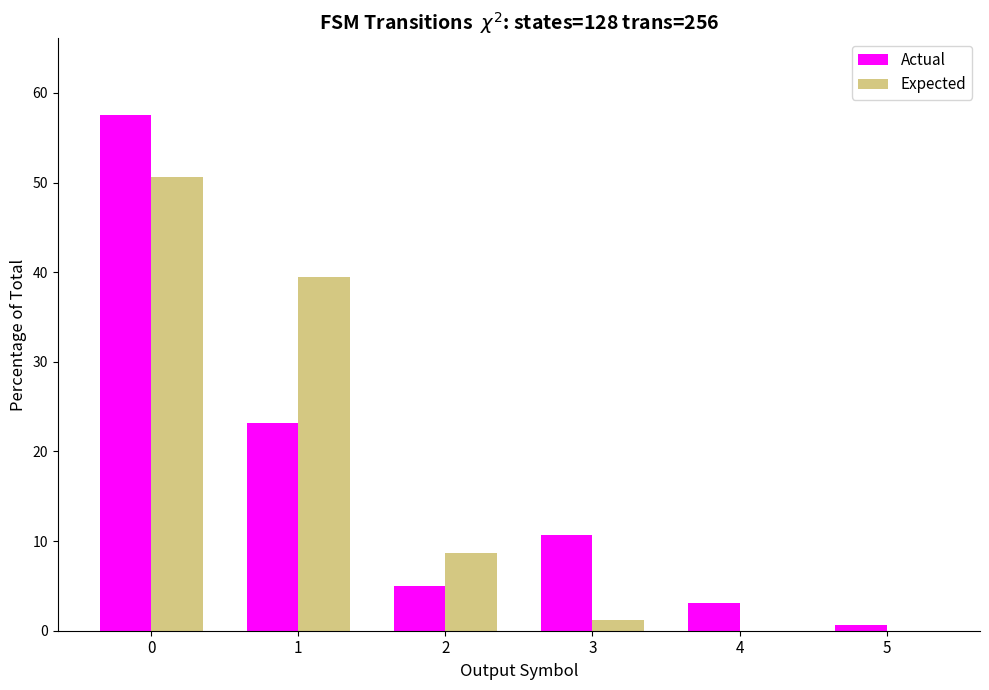

How many distinct data groups are displayed?

2